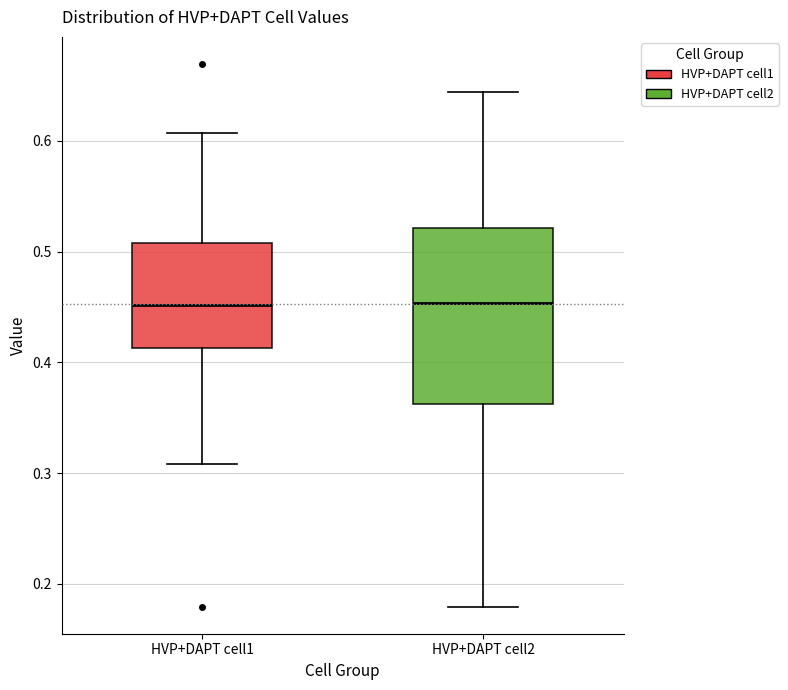

Where is the lower edge of the box for HVP+DAPT cell2 on the y-axis? The values are not printed on the chart, so give them approximately, as read against the axis.

0.36